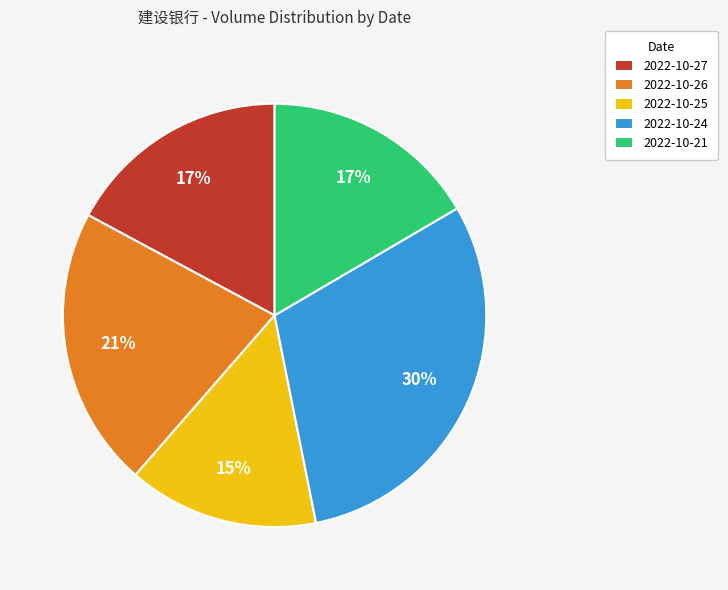

Which category has the biggest portion of the pie?

2022-10-24